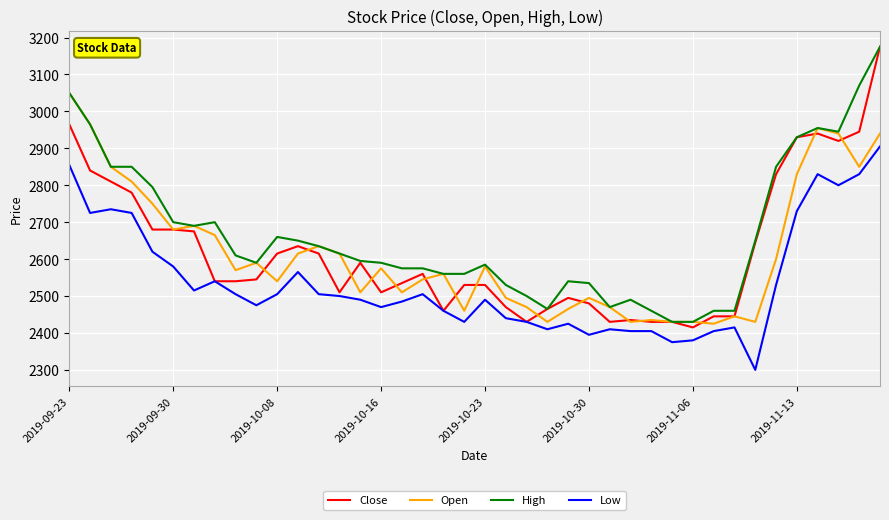

True or false: Open and Low intersect in this chart.

False